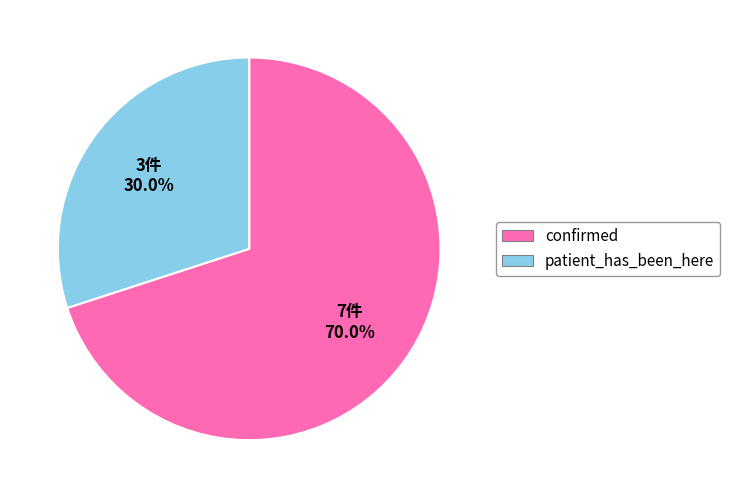

Approximately how many times larger is the value at confirmed compared to patient_has_been_here?

2.3